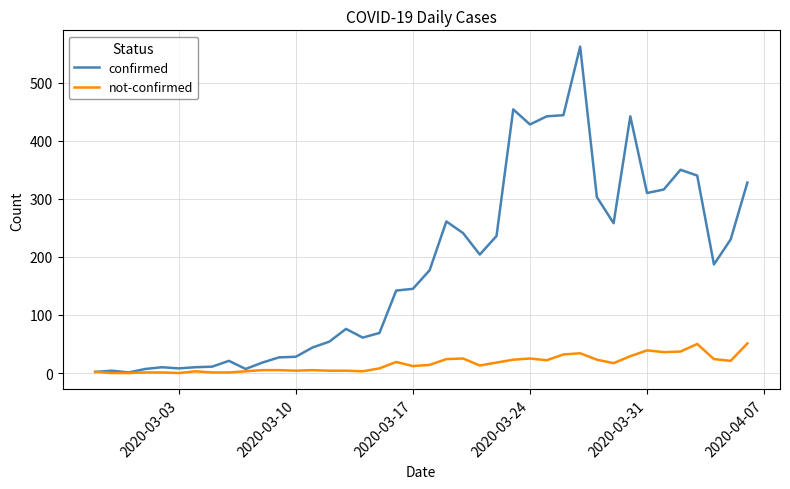

What is the greatest value displayed?

562